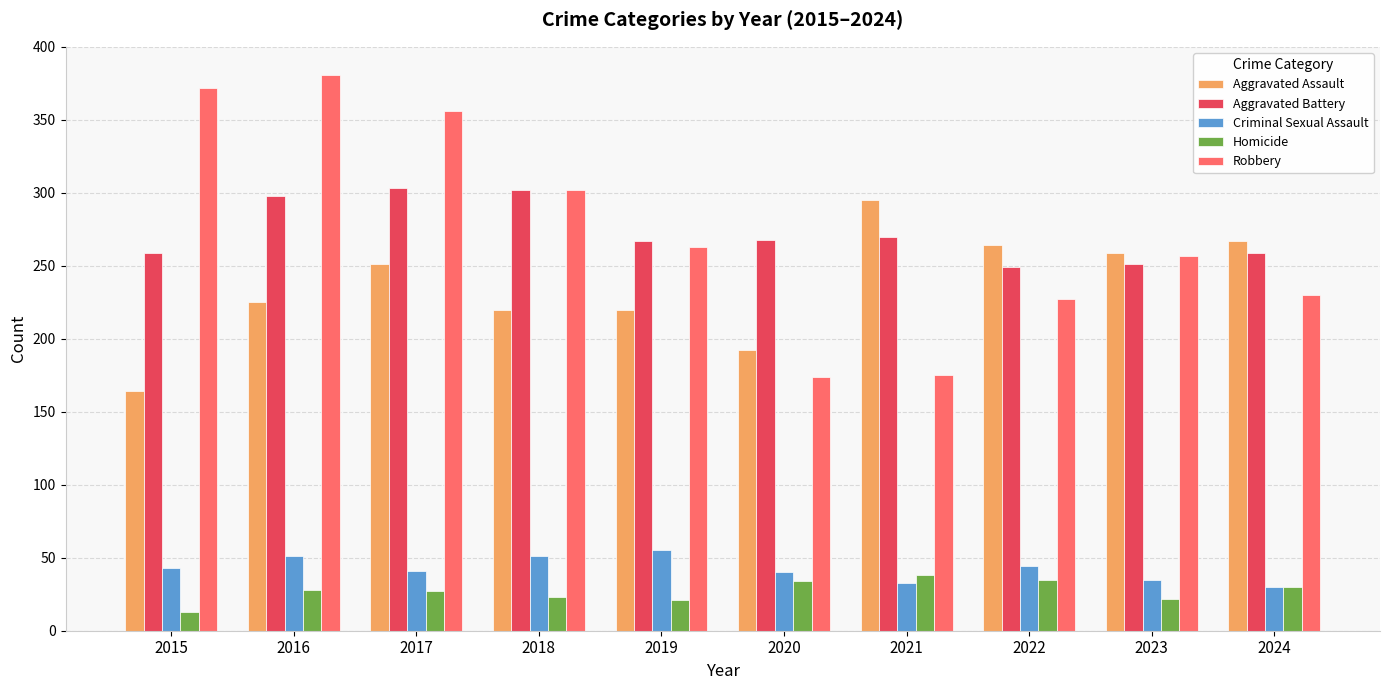

Are the bars grouped side by side (vs. stacked)?

Yes